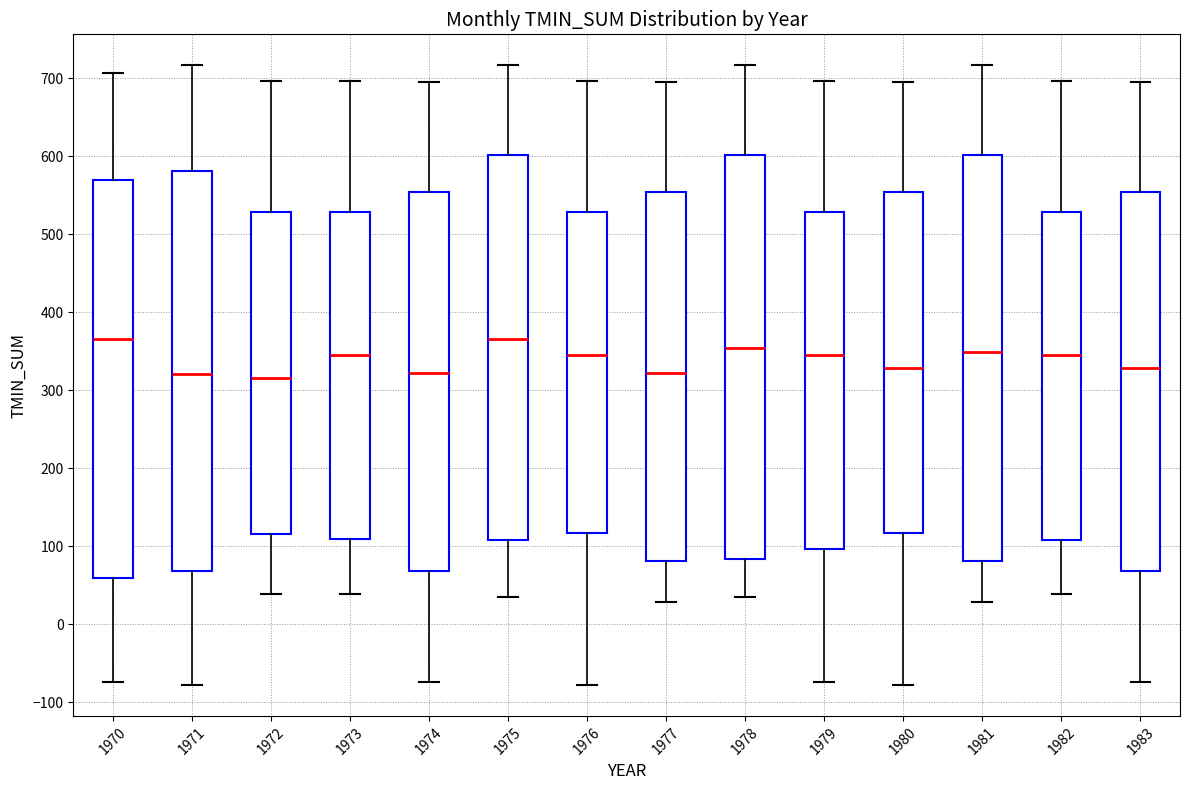

Where does the lower whisker of the box at x = 1973 end on the y-axis? The values are not printed on the chart, so give them approximately, as read against the axis.

40